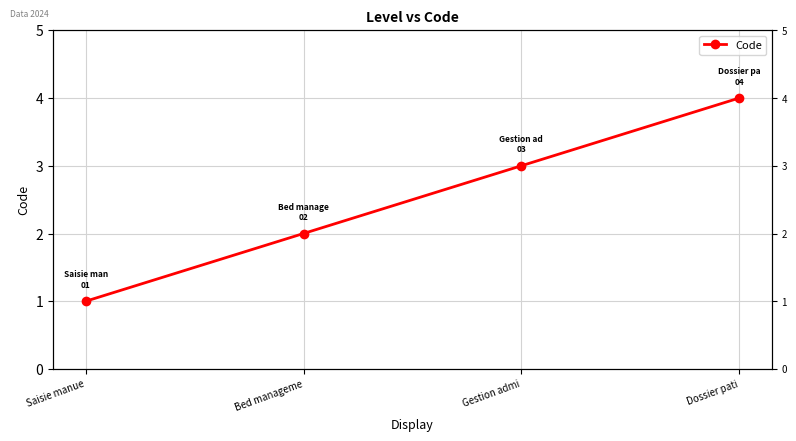

At which label is the value closest to 2?

Bed manageme